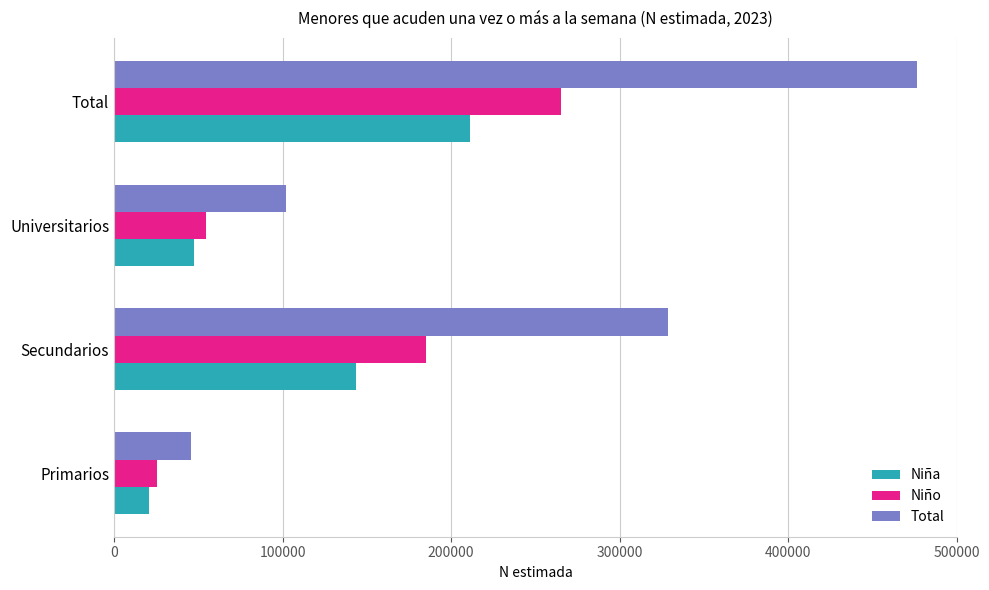

Rank the categories by Niño value from highest to lowest.

Total, Secundarios, Universitarios, Primarios